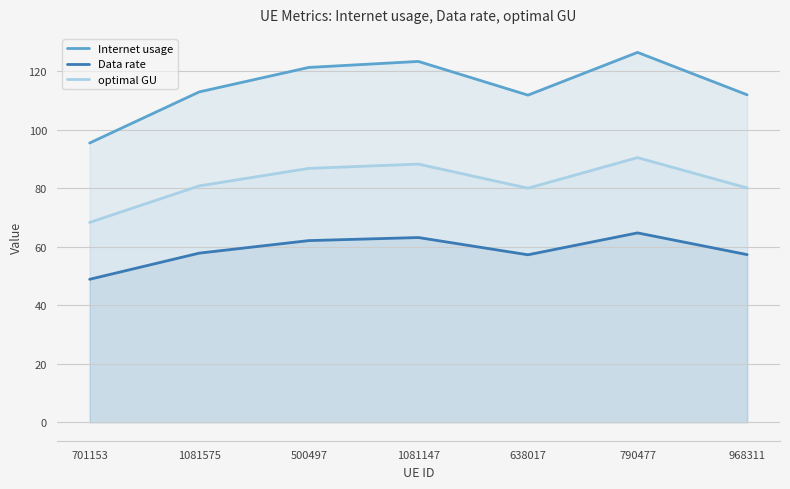

The value of Internet usage at 1081575 is 112.9. True or false?

True